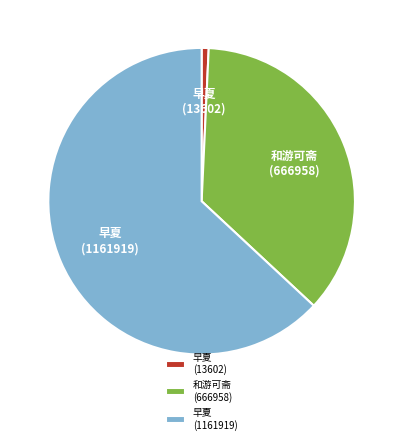

Count the number of slices in the pie.

3